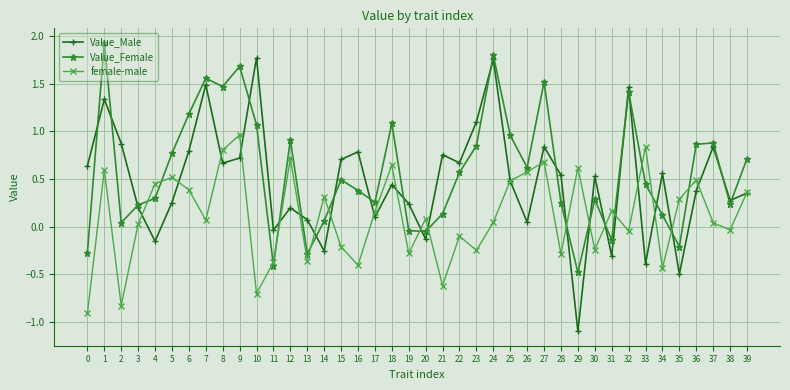

At which category does the chart reach its peak across all series?

1